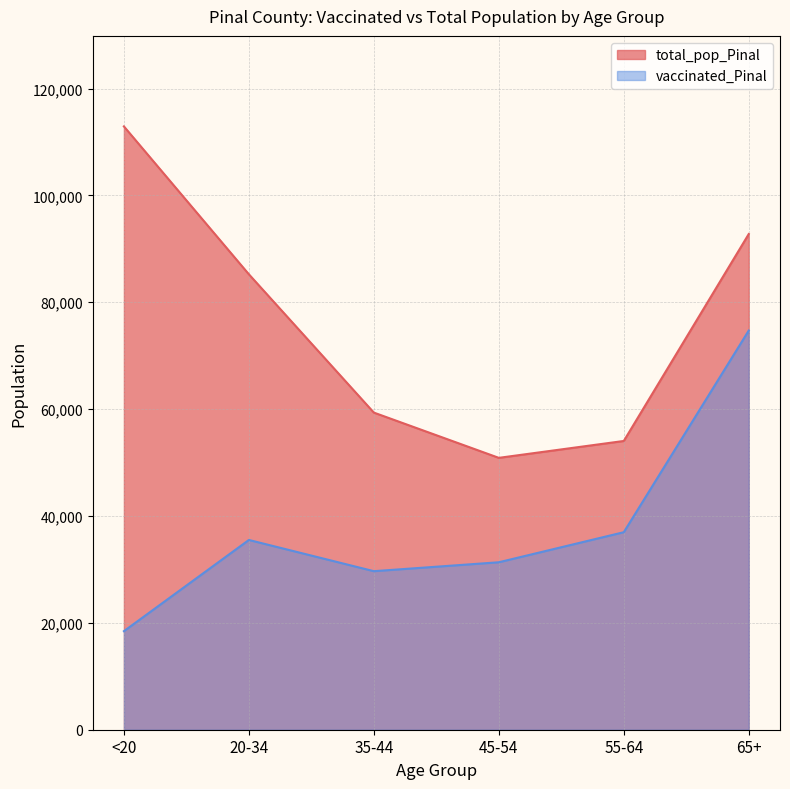

The total_pop_Pinal series shows 61503 at <20. True or false?

False